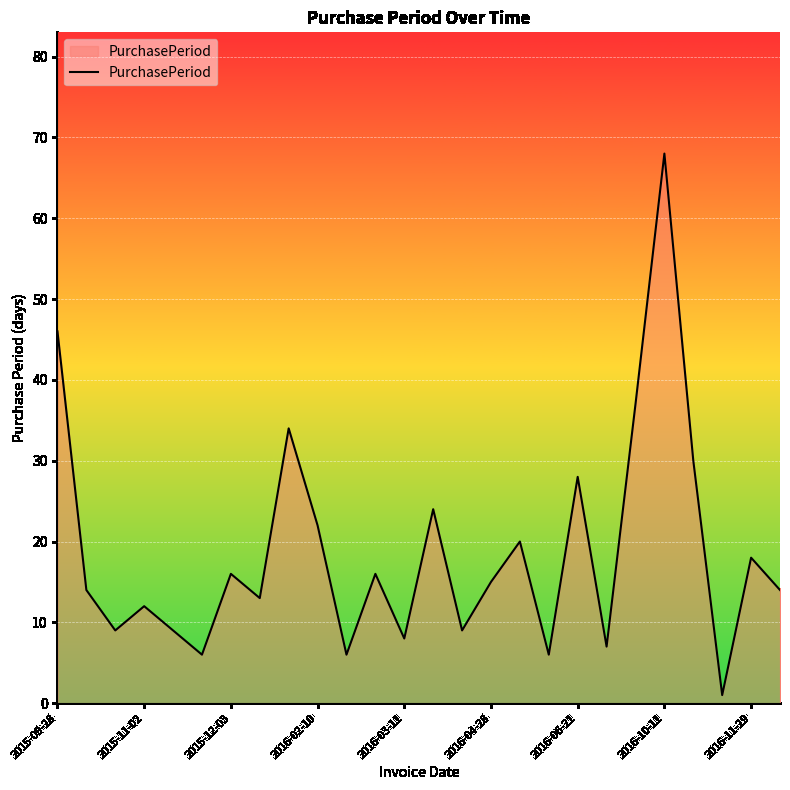

What is the average value?

19